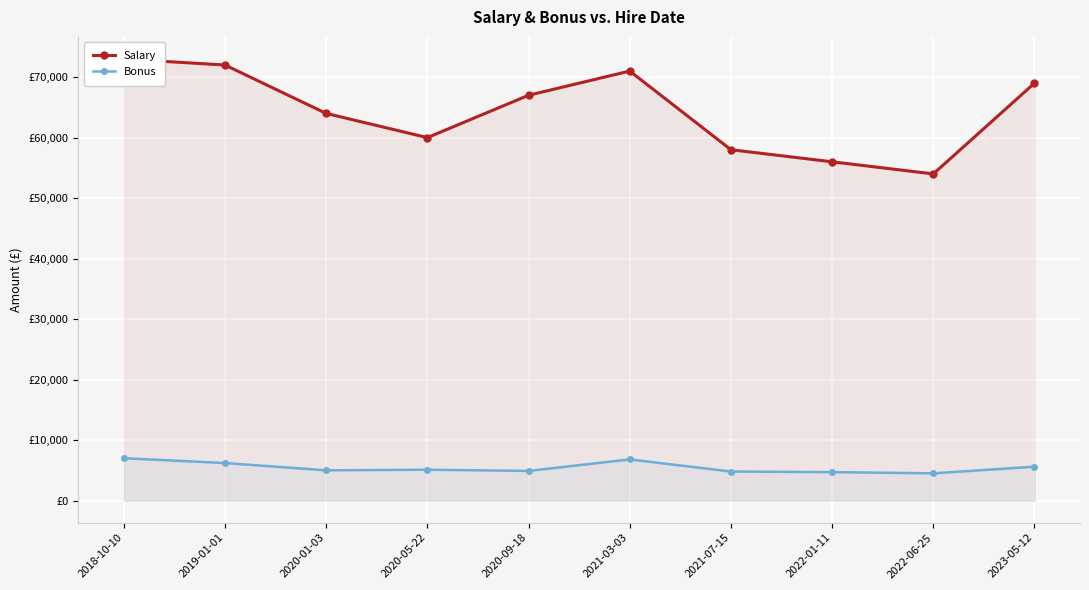

Reading left to right, transcribe all the data shown in this chart.

Salary: 73000	72000	64000	60000	67000	71000	58000	56000	54000	69000
Bonus: 7000	6200	5000	5100	4900	6800	4800	4700	4500	5600